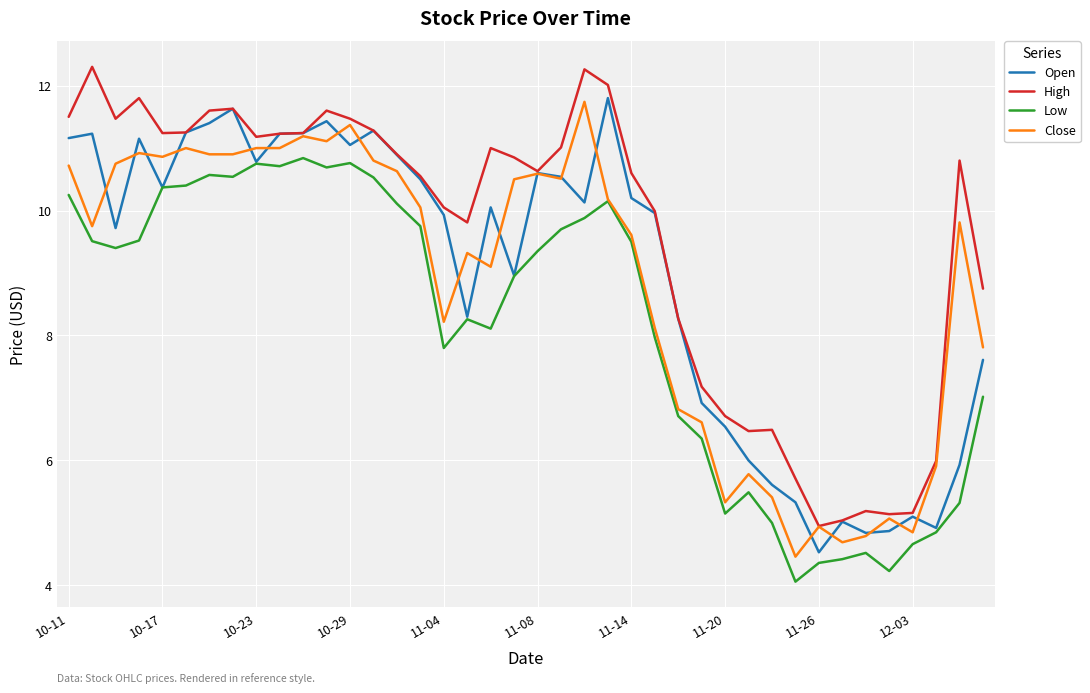

True or false: High and Low cross at least once.

False